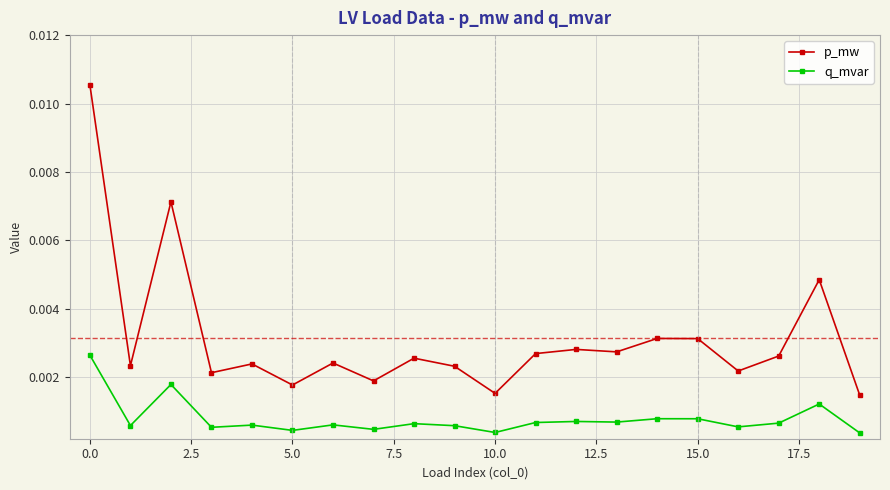

List the series in order of their peak value, highest first.

p_mw, q_mvar